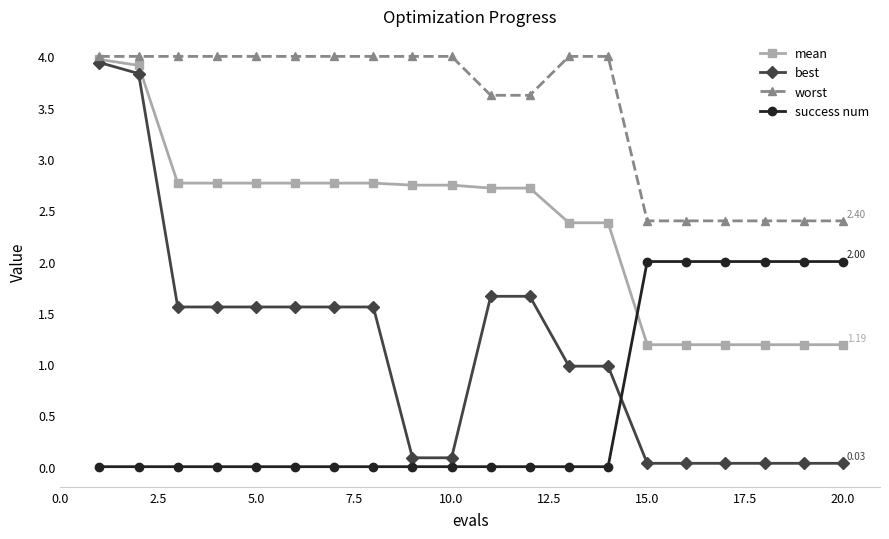

How many values in the worst series are below 3?

6